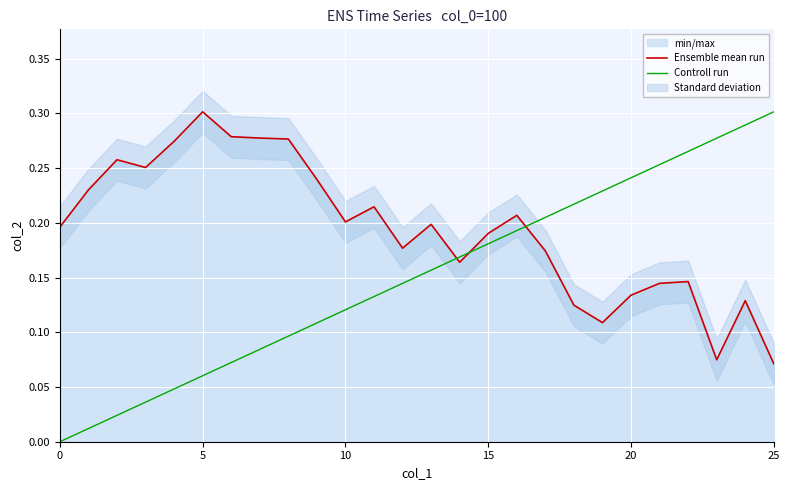

The Ensemble mean run series shows 0.1 at 15. True or false?

False